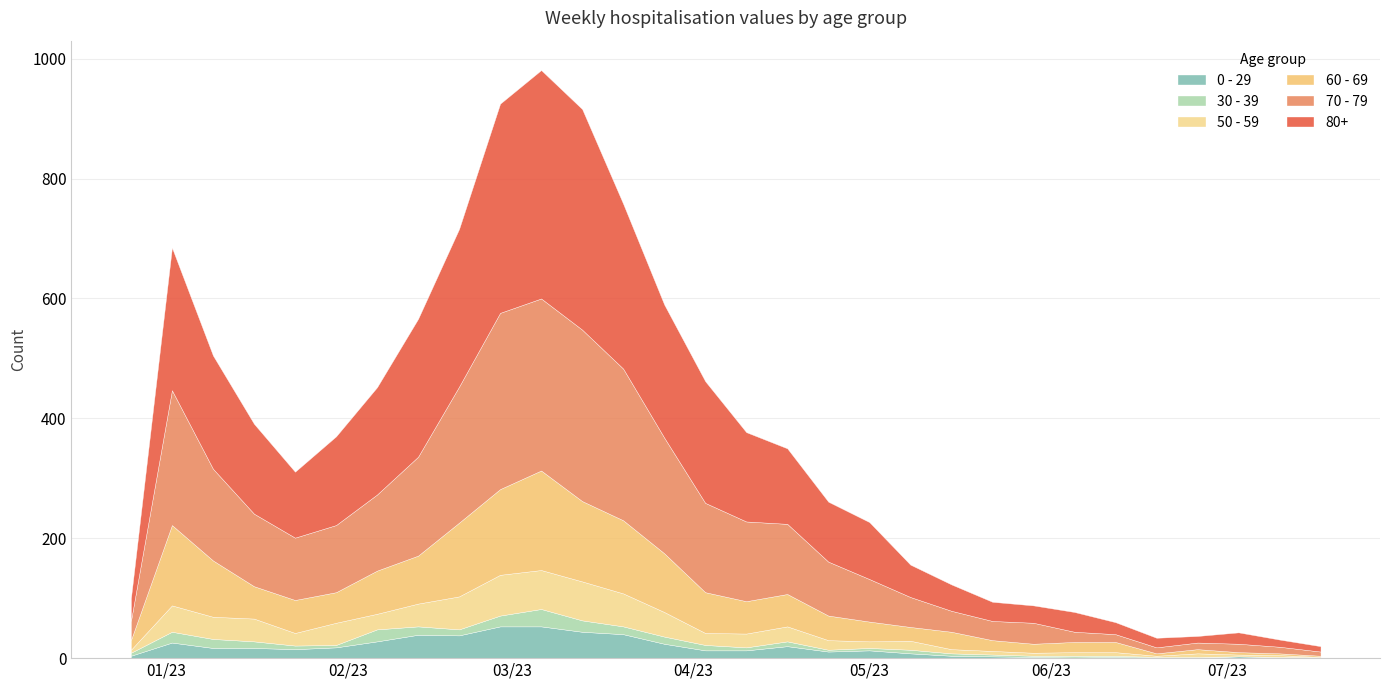

Count the number of data series in this chart.

6